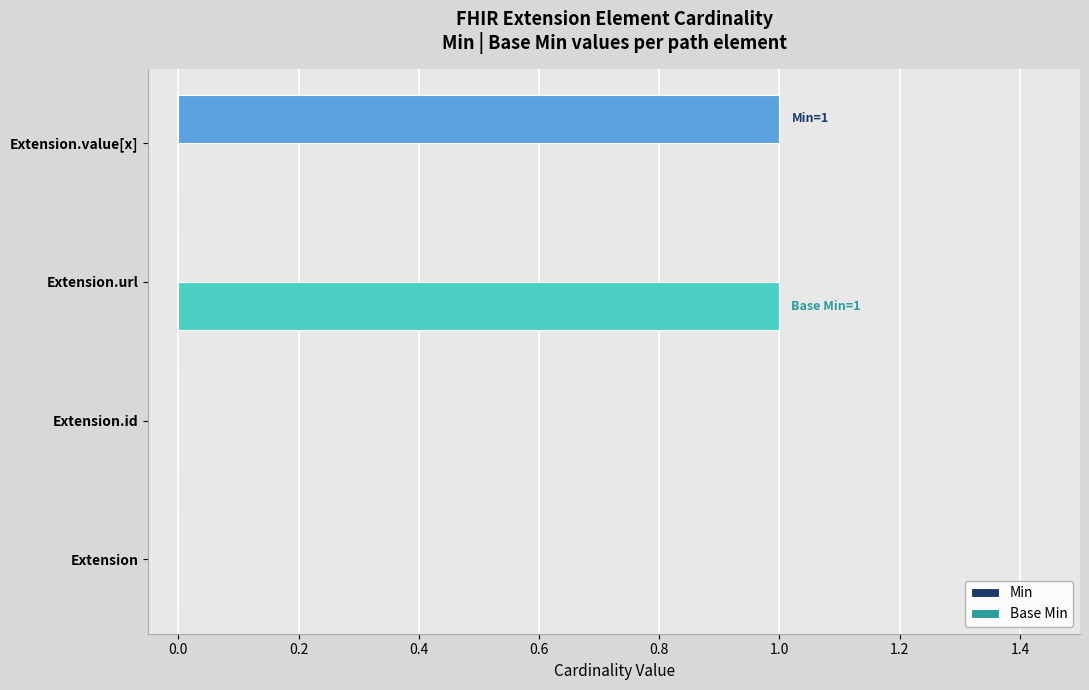

Which series changed the most between Extension.id and Extension.value[x]?

Min